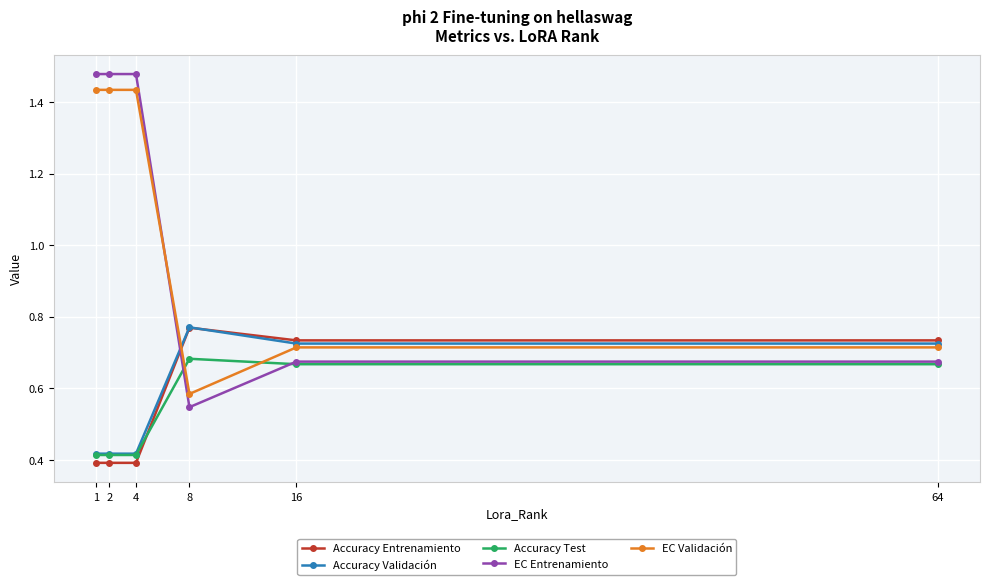

Which series has the largest range (max minus min)?

EC Entrenamiento